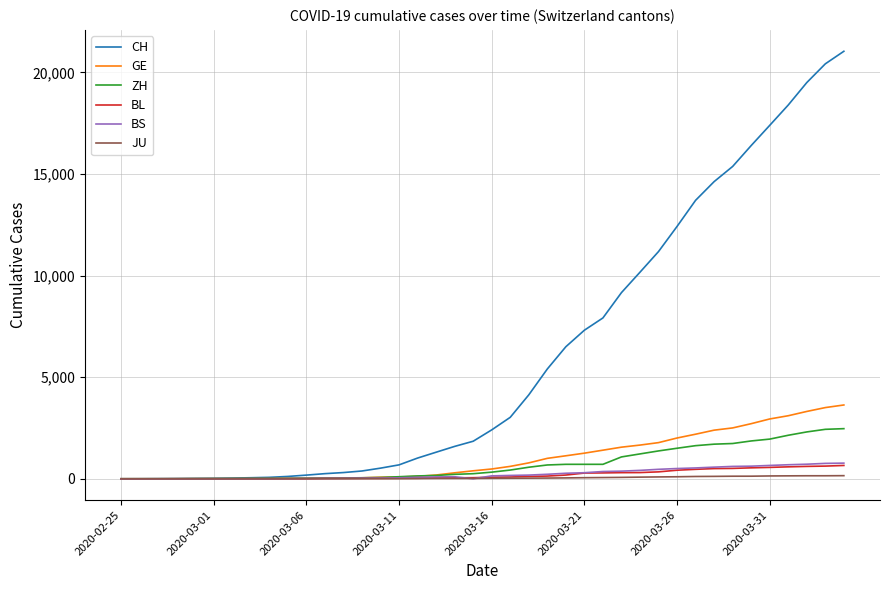

Which series has the widest spread of values?

CH